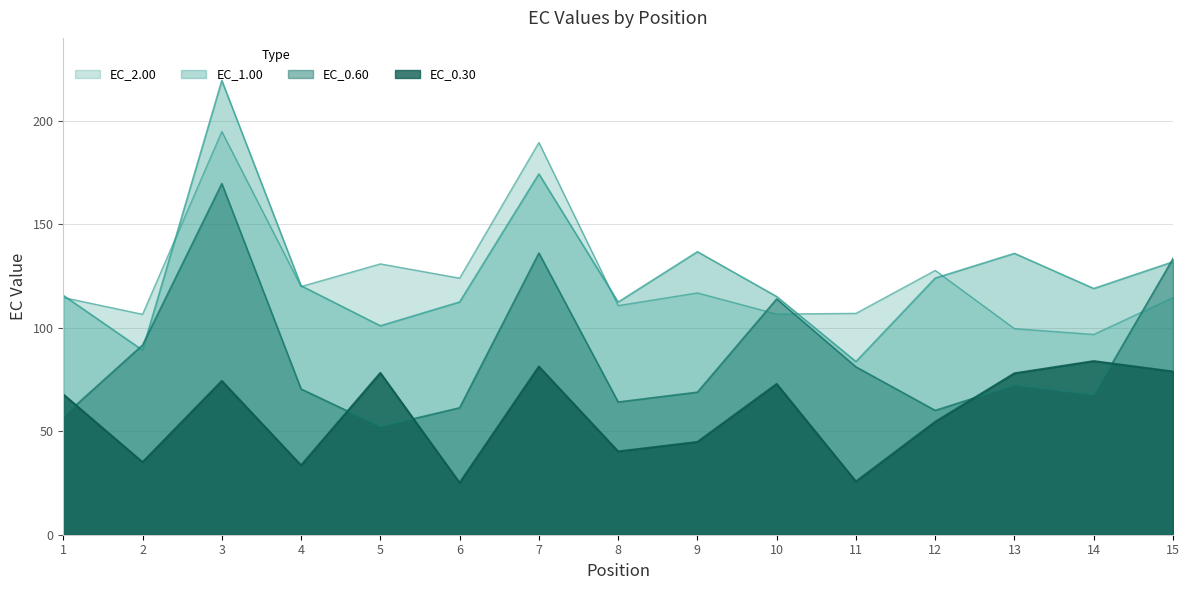

Rank the series by their maximum value, from highest to lowest.

EC_1.00, EC_2.00, EC_0.60, EC_0.30